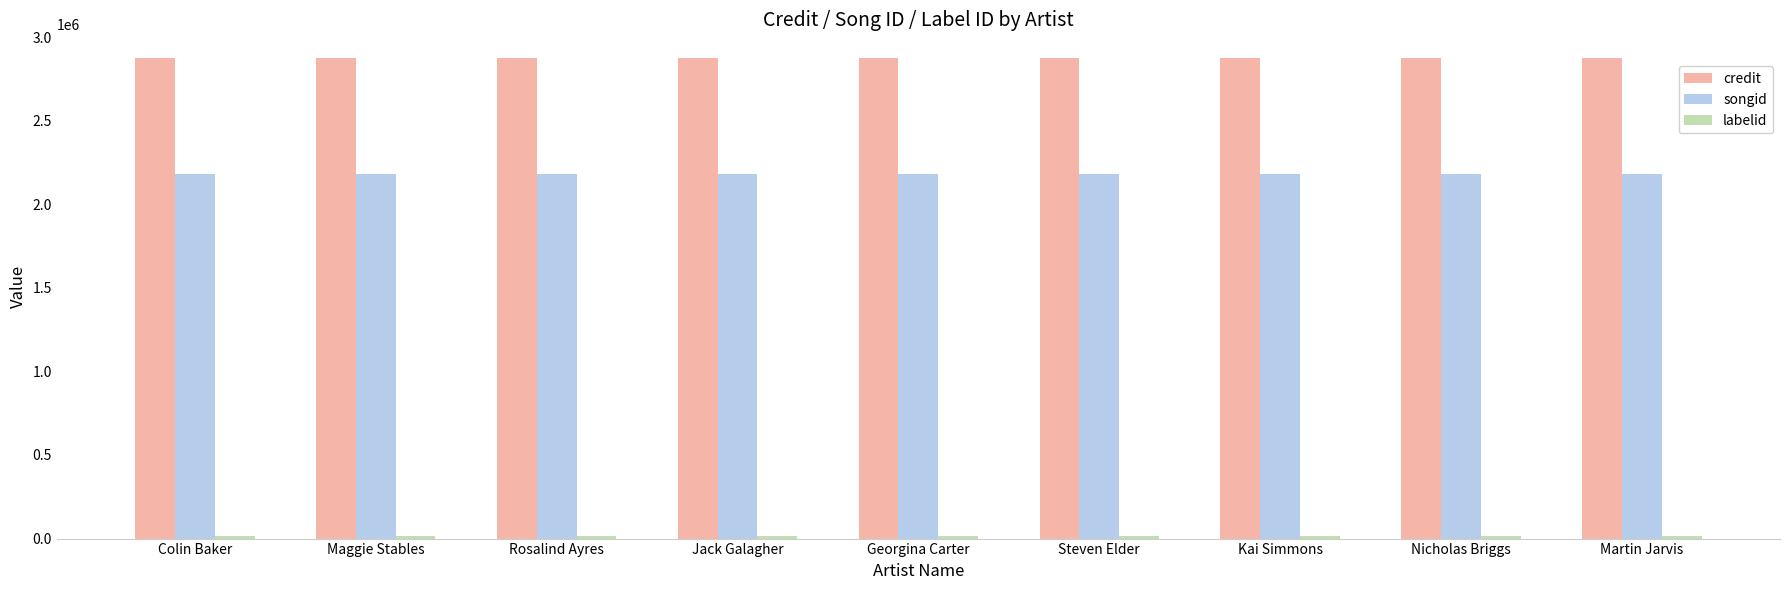

What is the average value of the credit series?

2872388